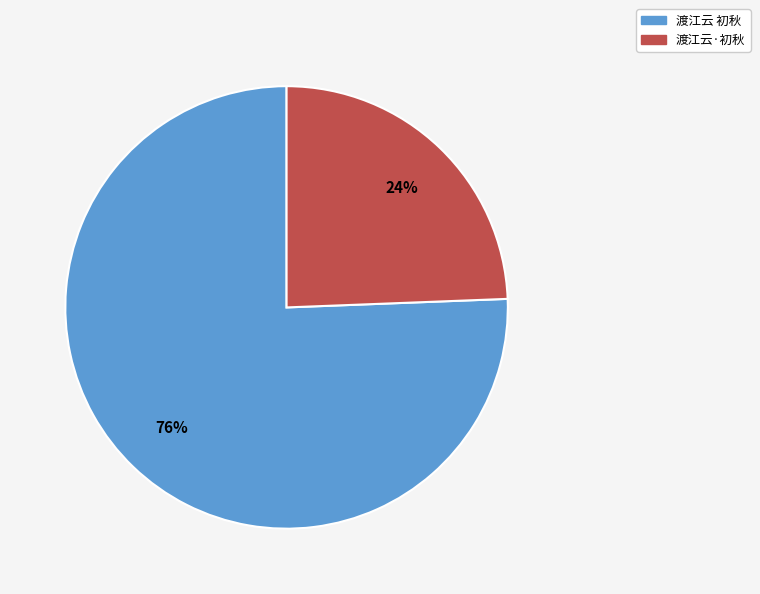

Rank the categories by value from highest to lowest.

渡江云 初秋, 渡江云·初秋